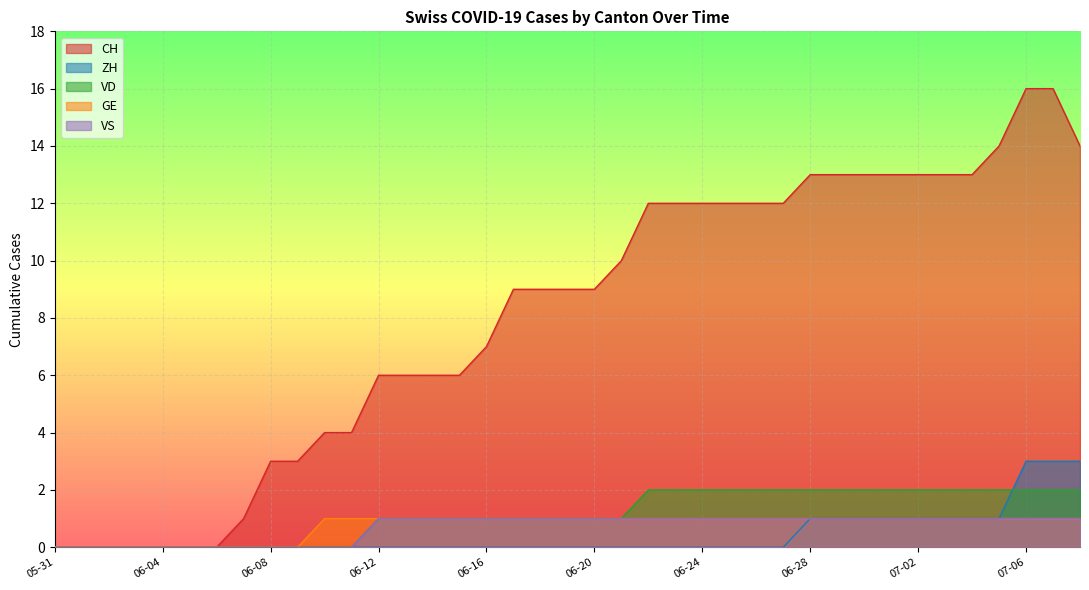

Between 2020-06-30 and 2020-06-11, which is larger?

2020-06-30